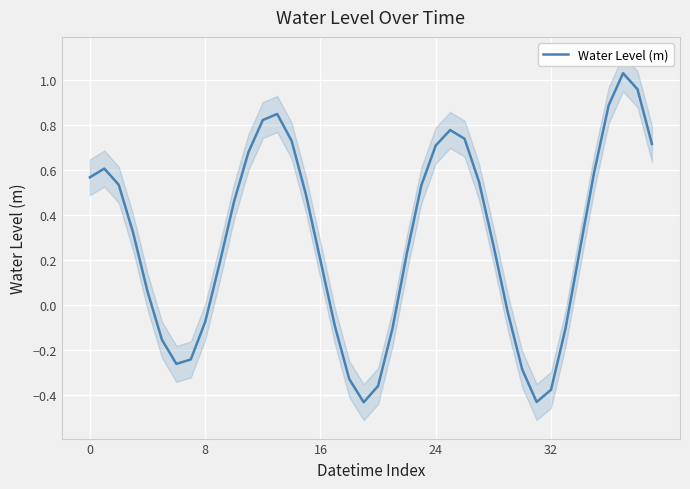

How many lines are shown in the chart?

1